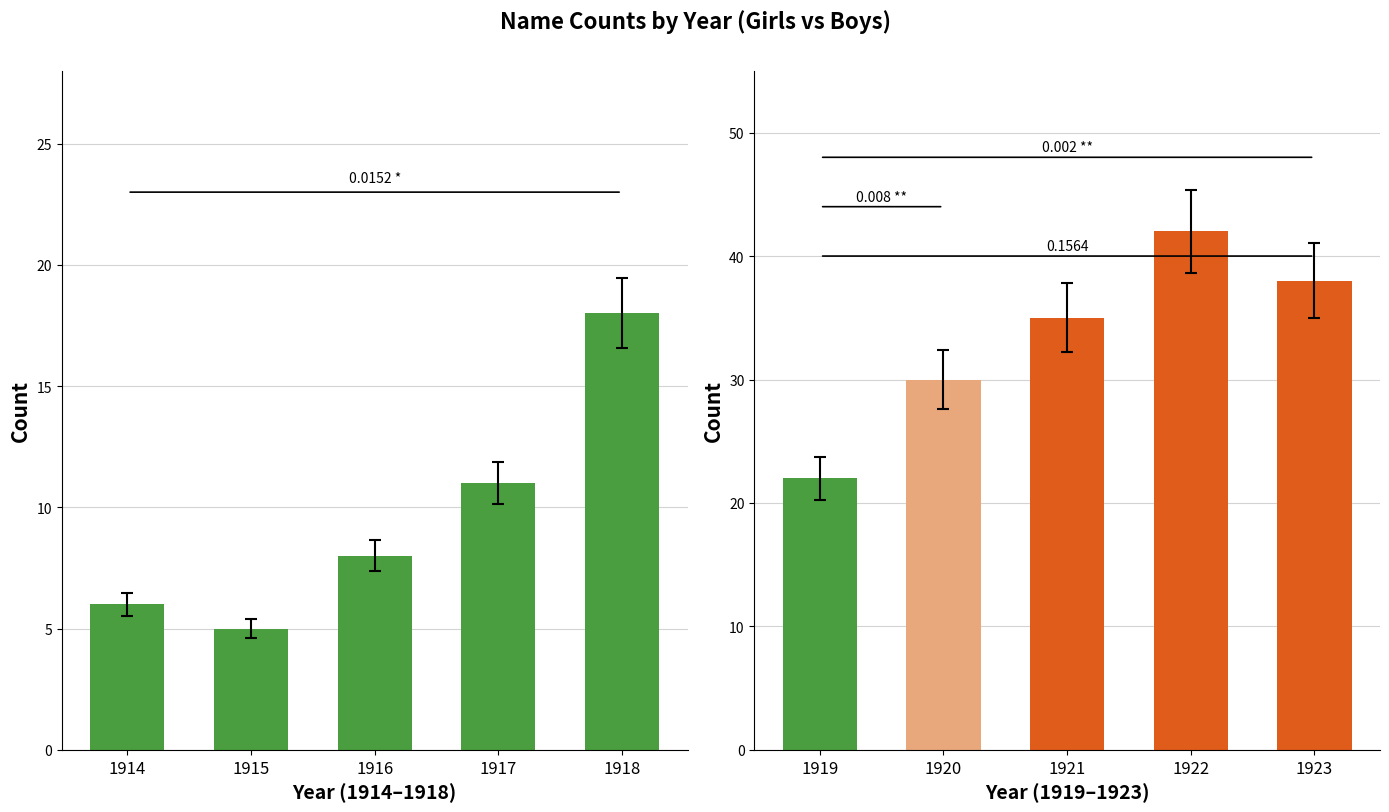

Is it true that the value at 1916 is 8?

True